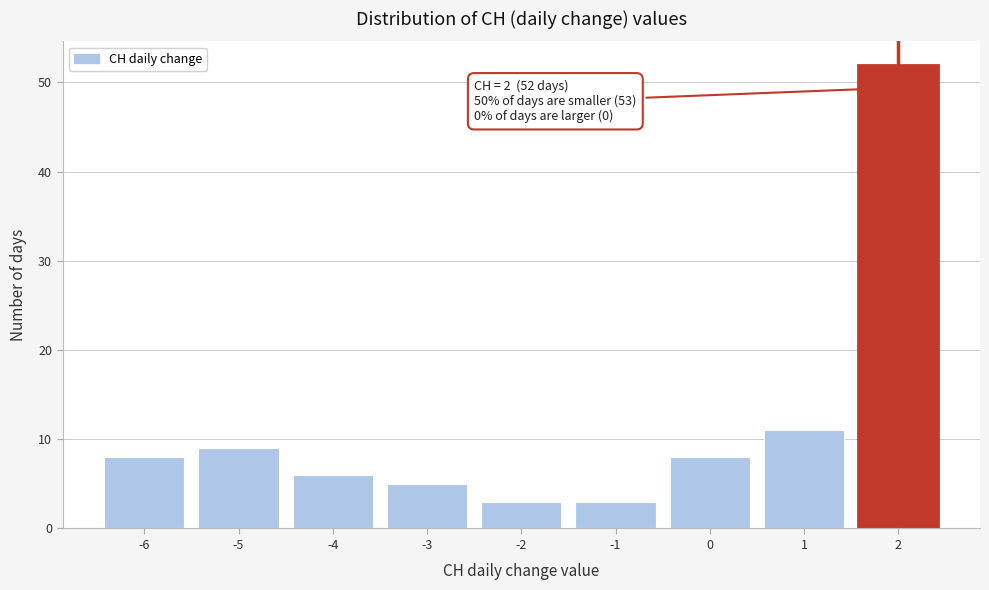

Reading right to left, list all the values displayed in this chart.

2=52	1=11	0=8	-1=3	-2=3	-3=5	-4=6	-5=9	-6=8